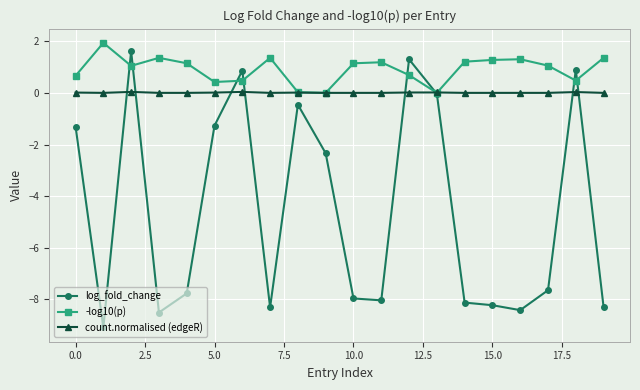

What is the value of the -log10(p) point at the 7th from the left?

0.5